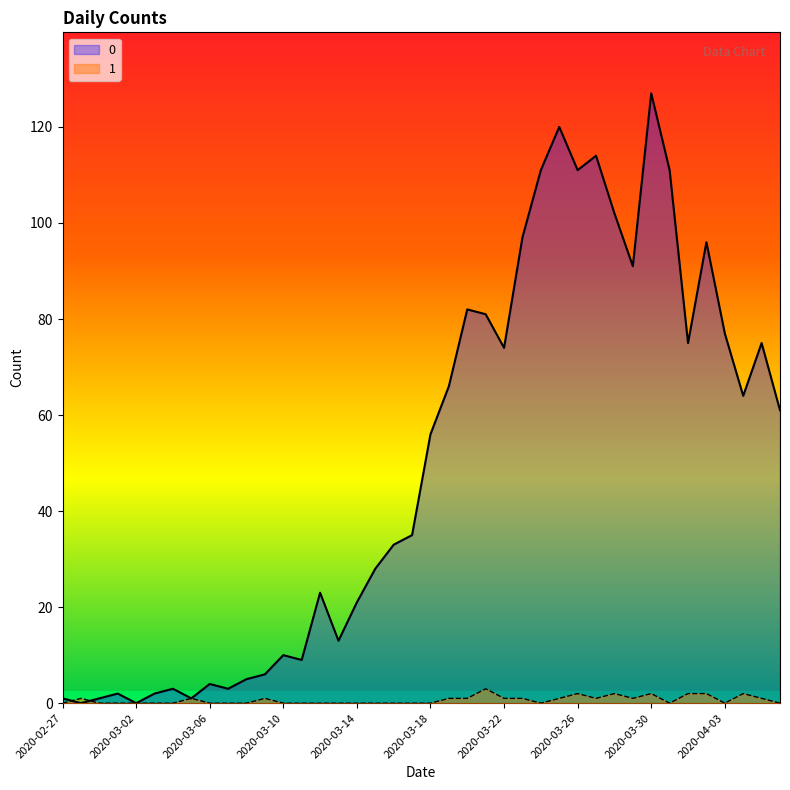

What is the label of the 8th point from the right?

2020-03-30